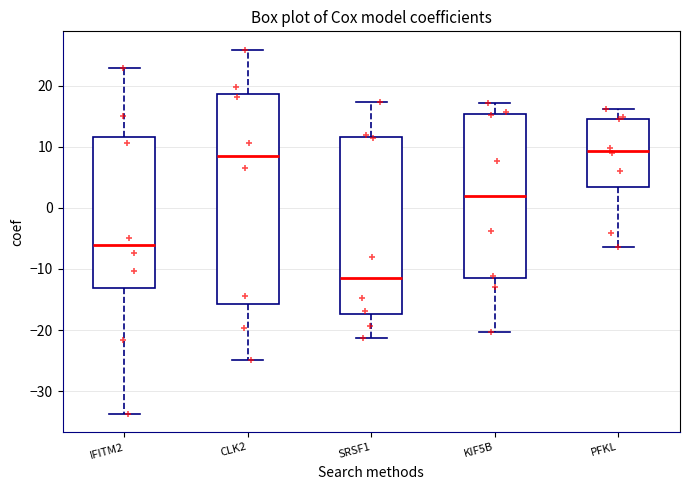

Comparing the boxes themselves (not the whiskers), which one is the tallest?

CLK2